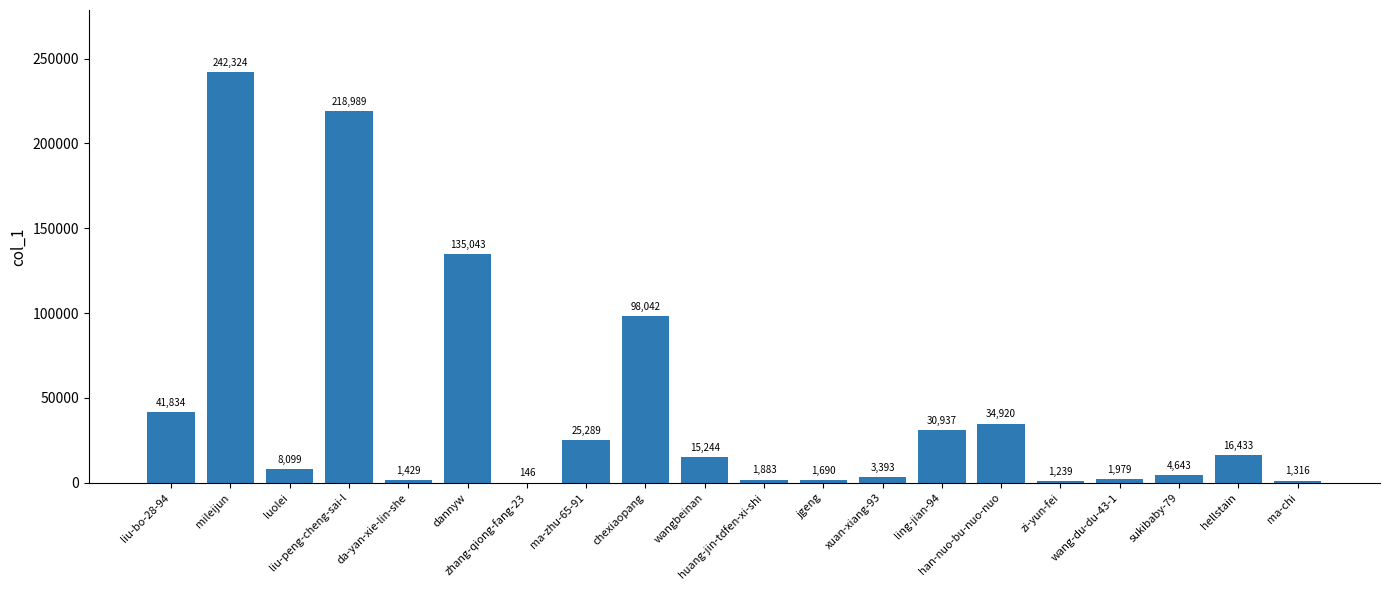

What is the greatest value displayed?

242324